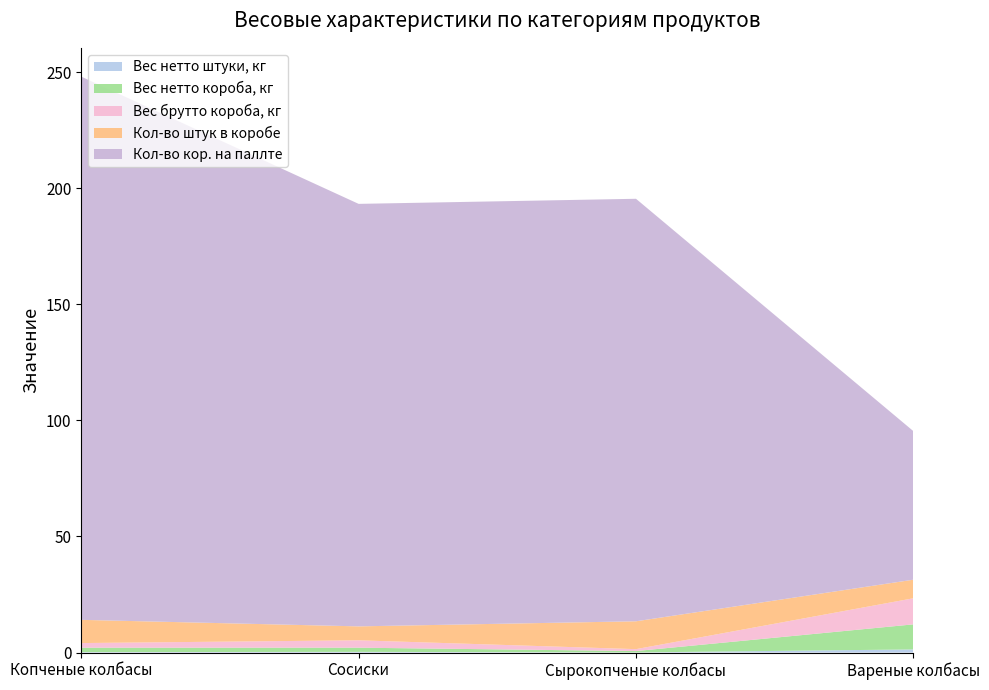

Reading left to right, transcribe all the data shown in this chart.

Вес нетто штуки, кг: 0.2	0.3	0.1	1.4
Вес нетто короба, кг: 1.9	1.8	0.6	10.8
Вес брутто короба, кг: 2.0	3.2	0.8	11.2
Кол-во штук в коробе: 10.0	6.0	12.0	8.0
Кол-во кор. на паллте: 234.0	182.0	182.0	64.0